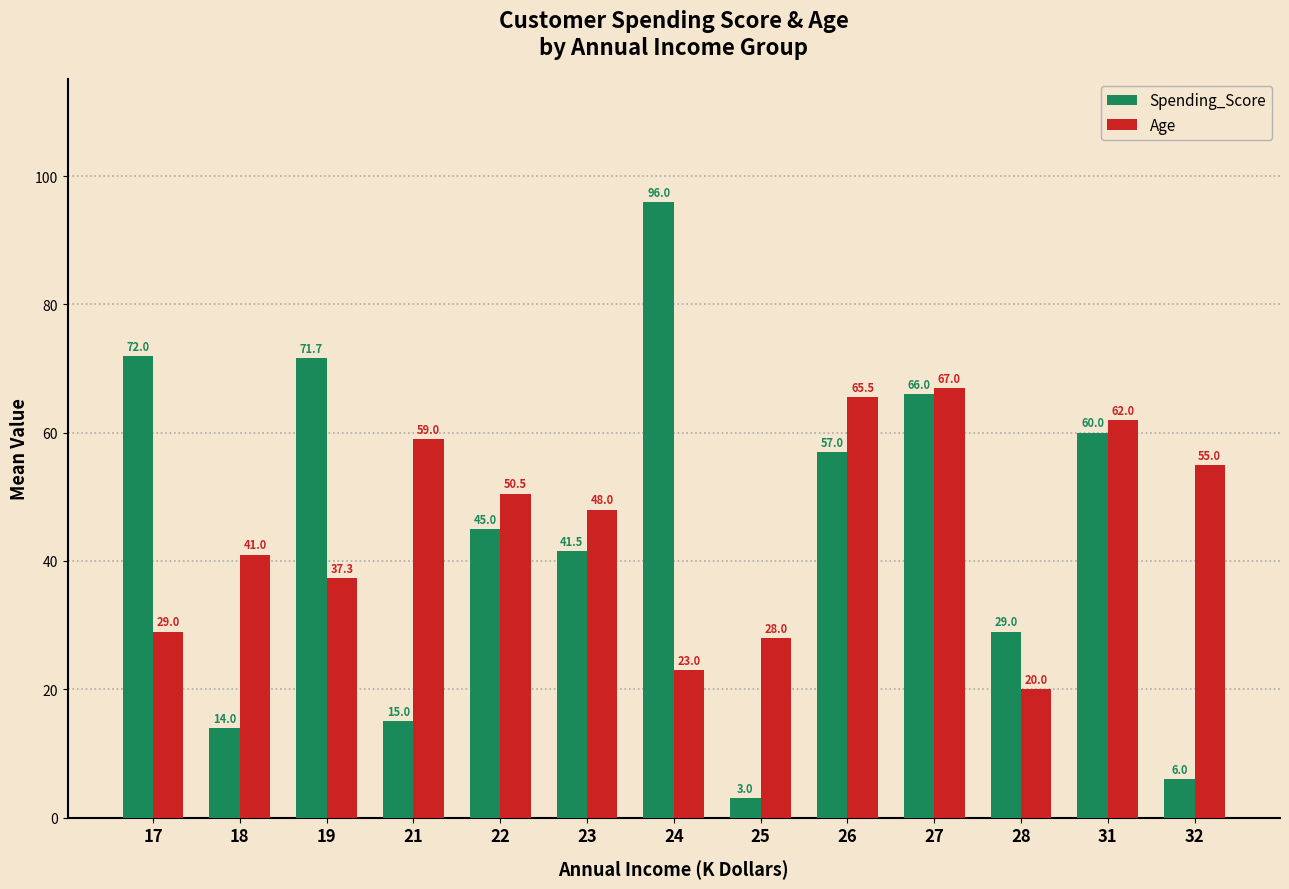

Rank the series at 23 from lowest to highest value.

Spending_Score, Age